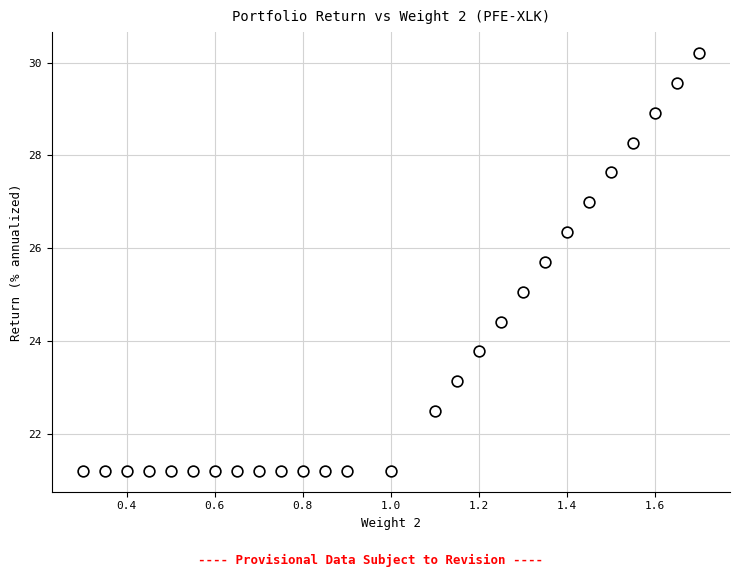

What is the range of X values (max minus min)?

1.4